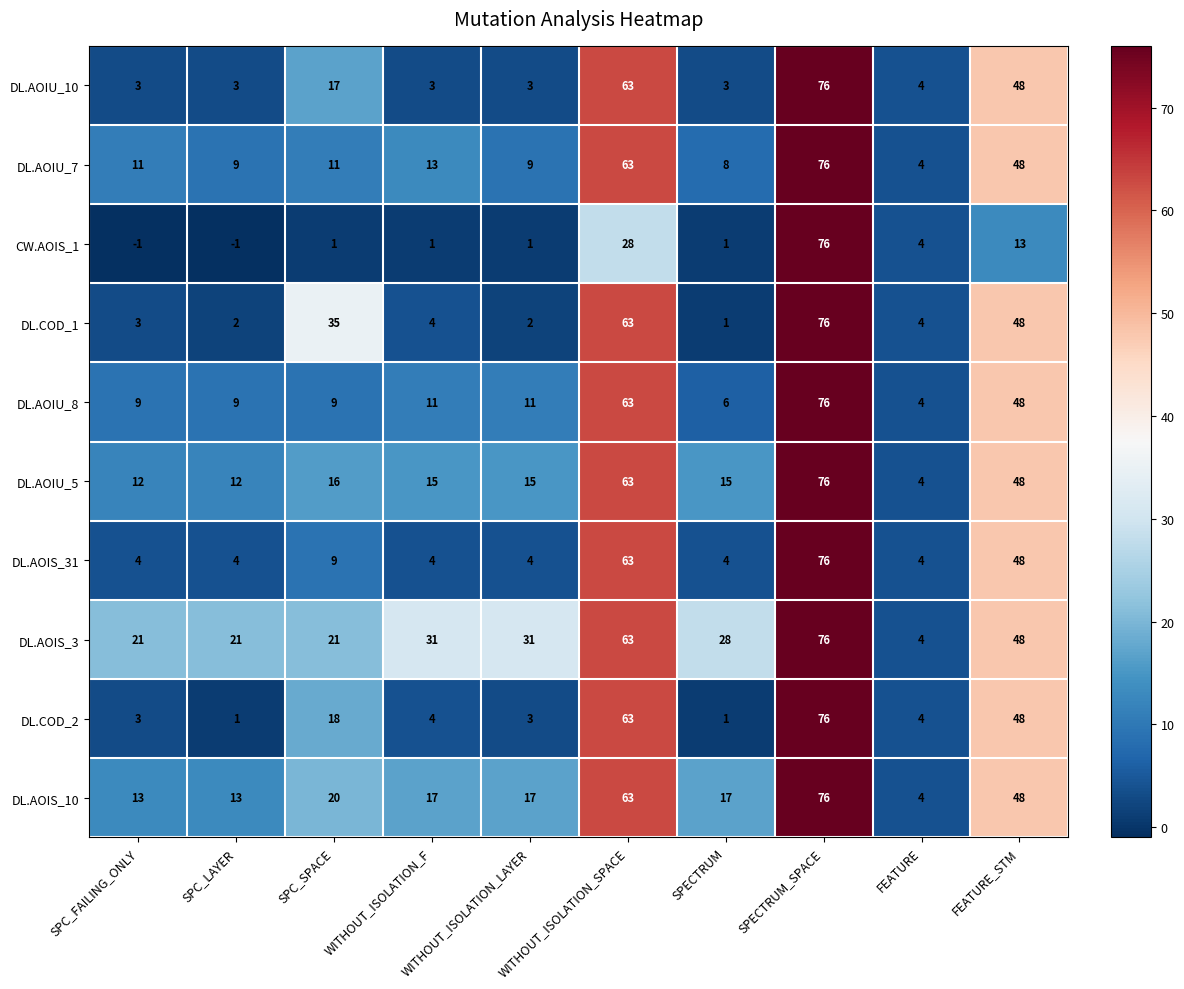

What is the difference between the maximum and minimum values in the DL.AOIS_10 series?

72